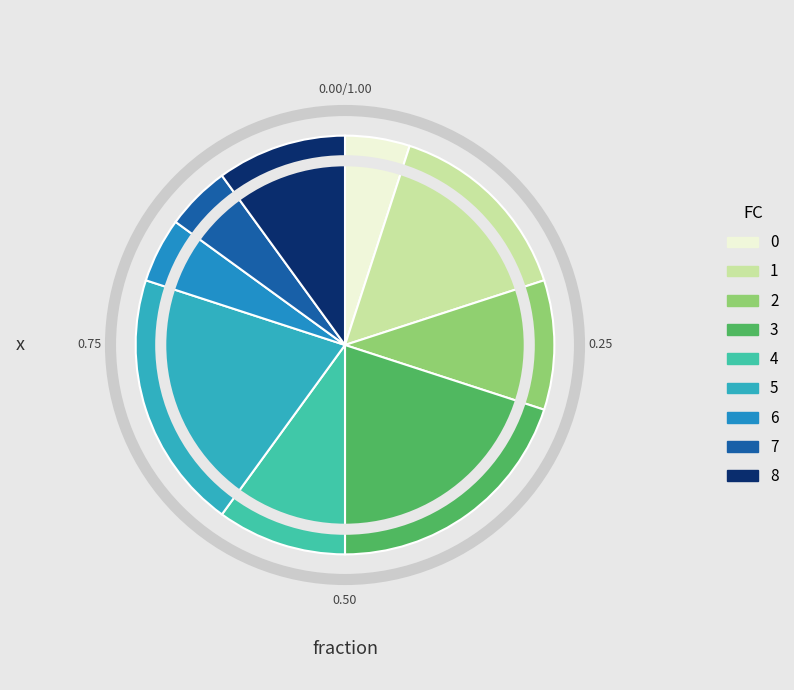

Combined, do 3 and 6 account for over 50%?

No